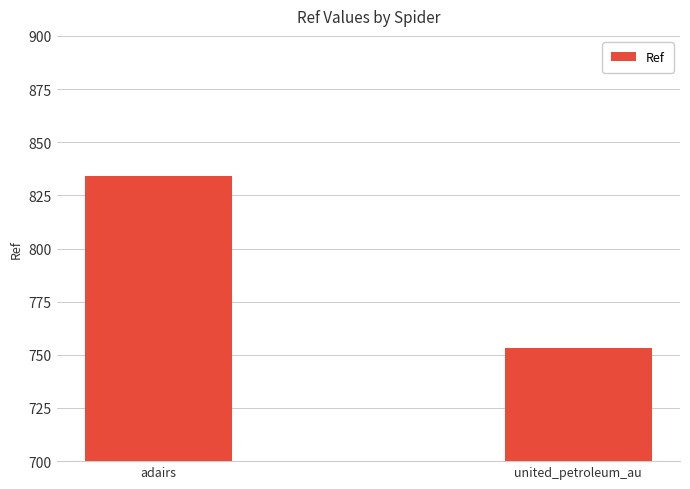

Is it true that the value at adairs is 834?

True